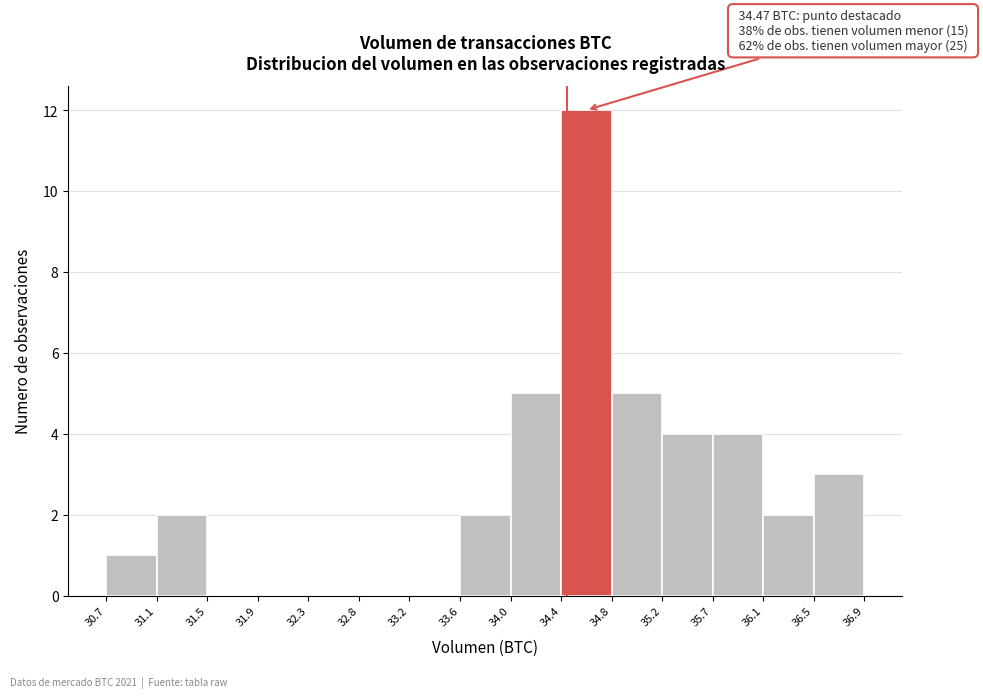

Over which range of the x-axis is the bar tallest?

34.4 to 34.8